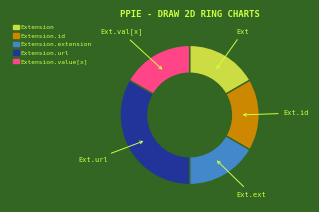

The Extension.value[x] slice represents 7% of the pie. True or false?

False